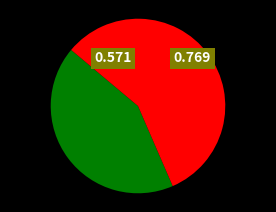

Is there a majority slice in this chart?

Yes